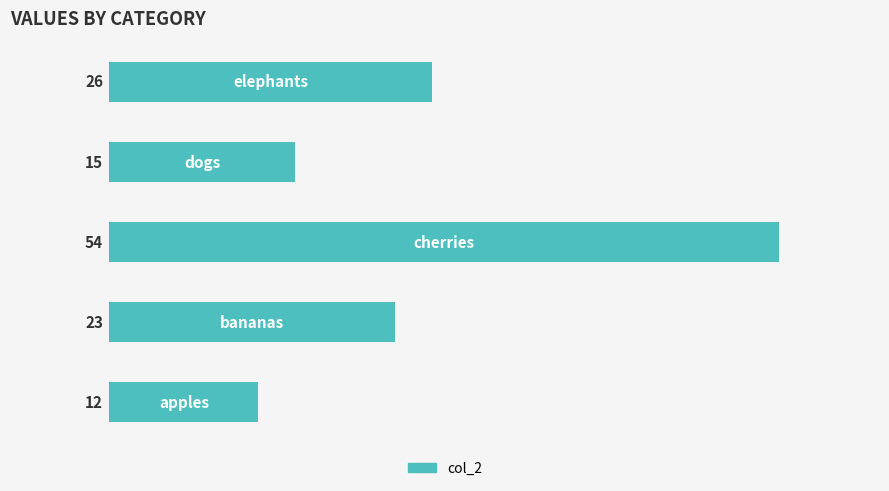

What is the smallest value displayed?

12